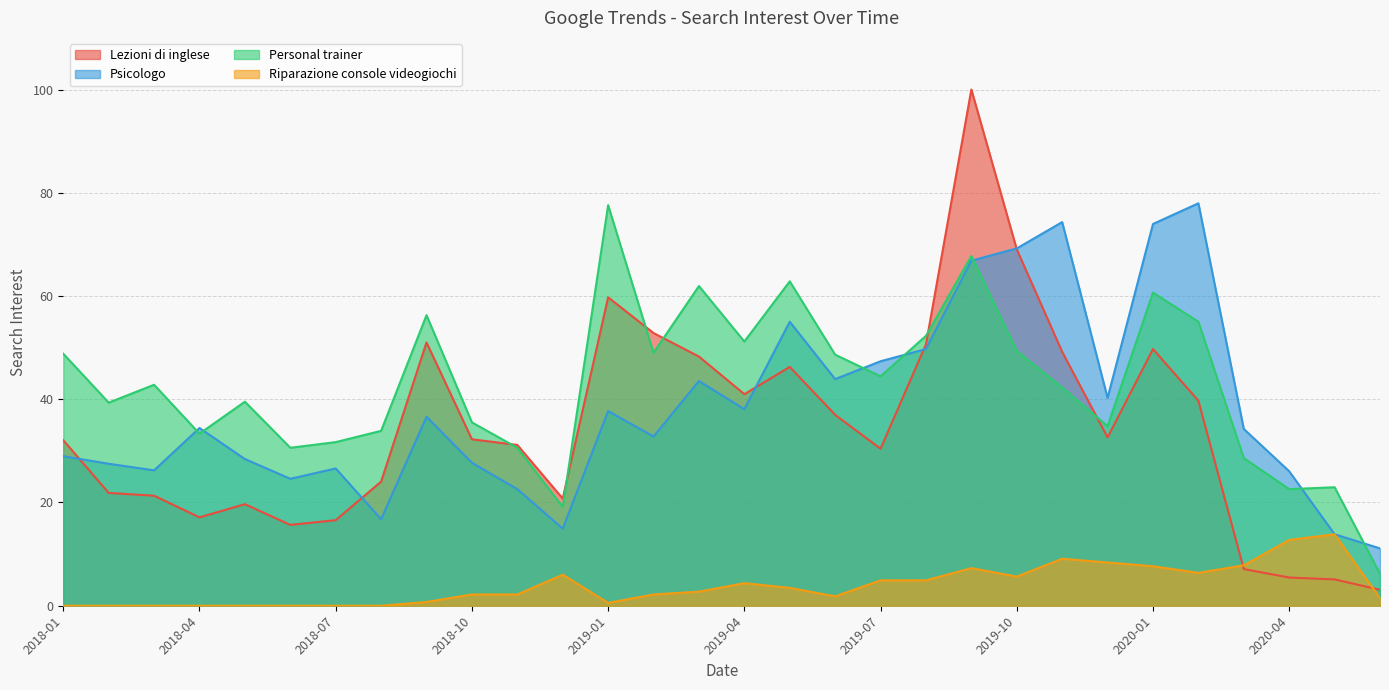

Does the chart display data point markers on the line(s)?

No